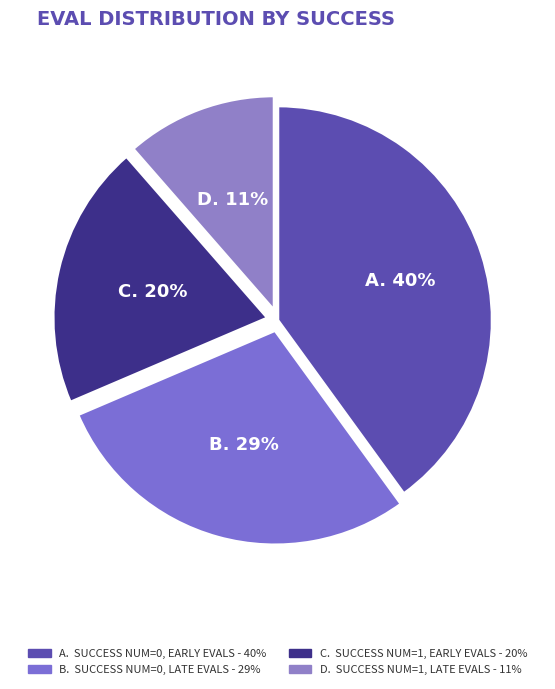

Is there a majority slice in this chart?

No